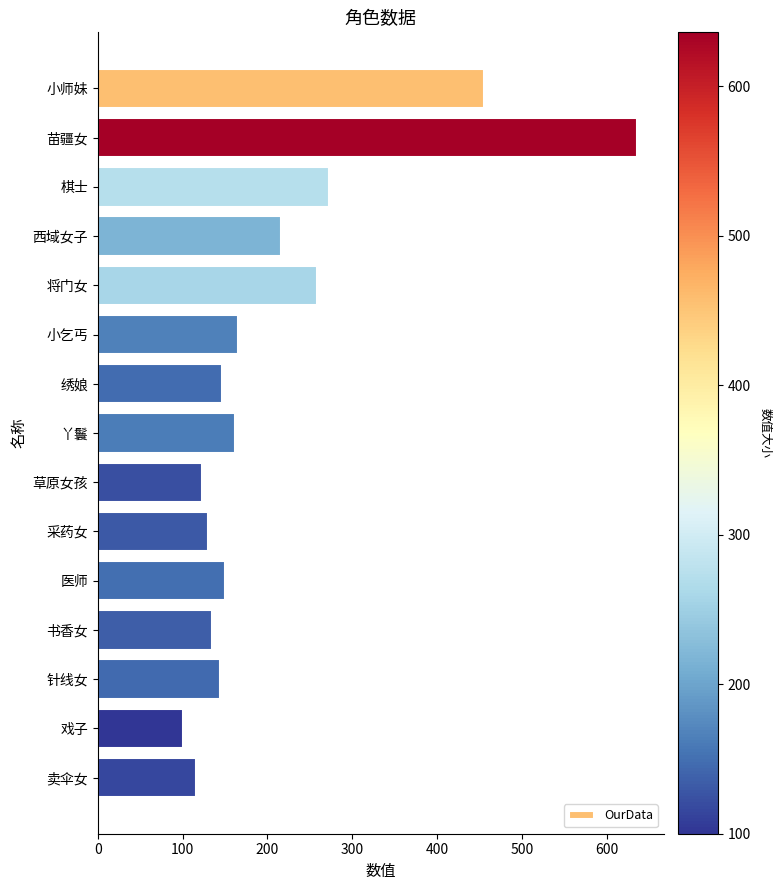

How many categories are shown in the chart?

15